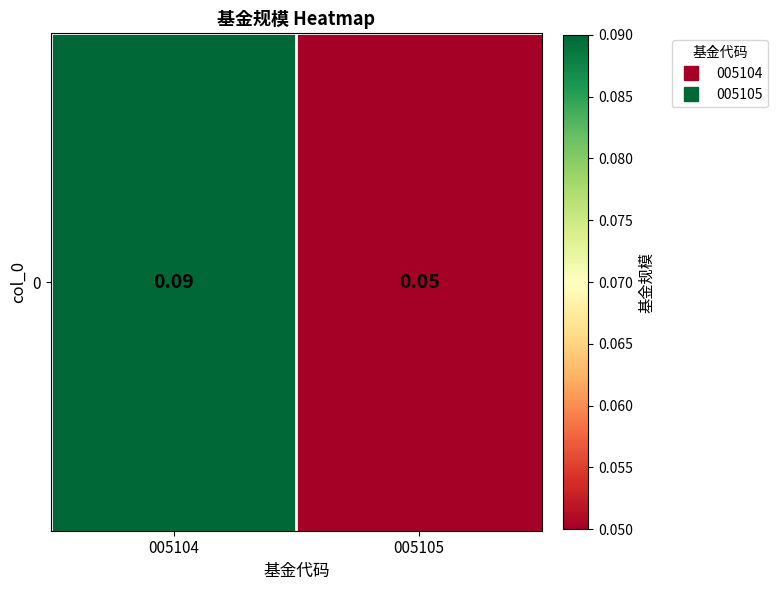

What is the sum of all values?

0.1